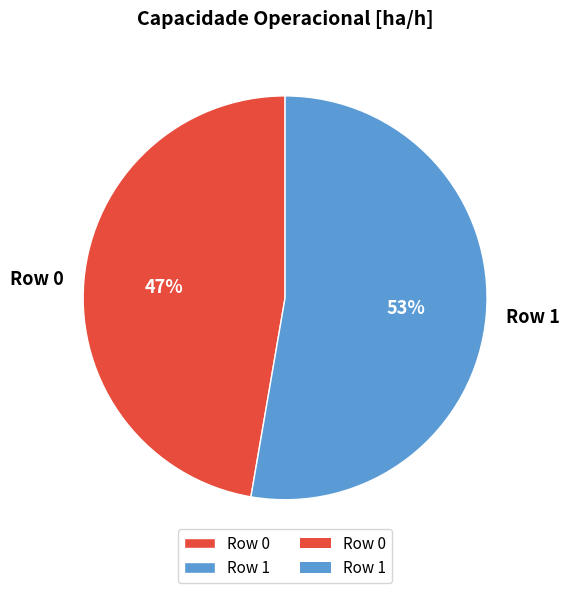

Which category accounts for the majority?

Row 1